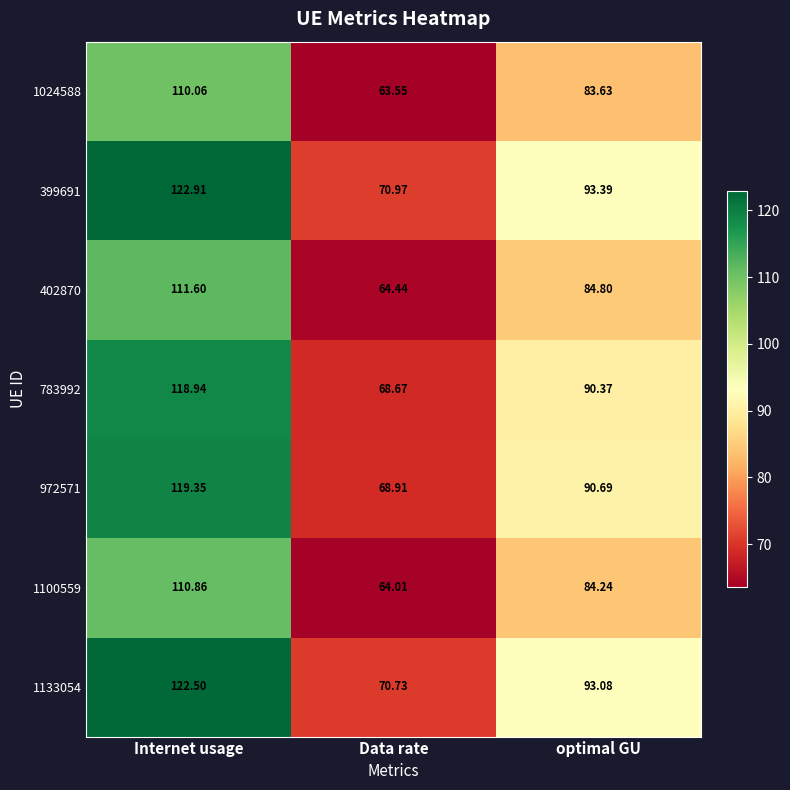

Where does the 1100559 series first go above 84?

Internet usage